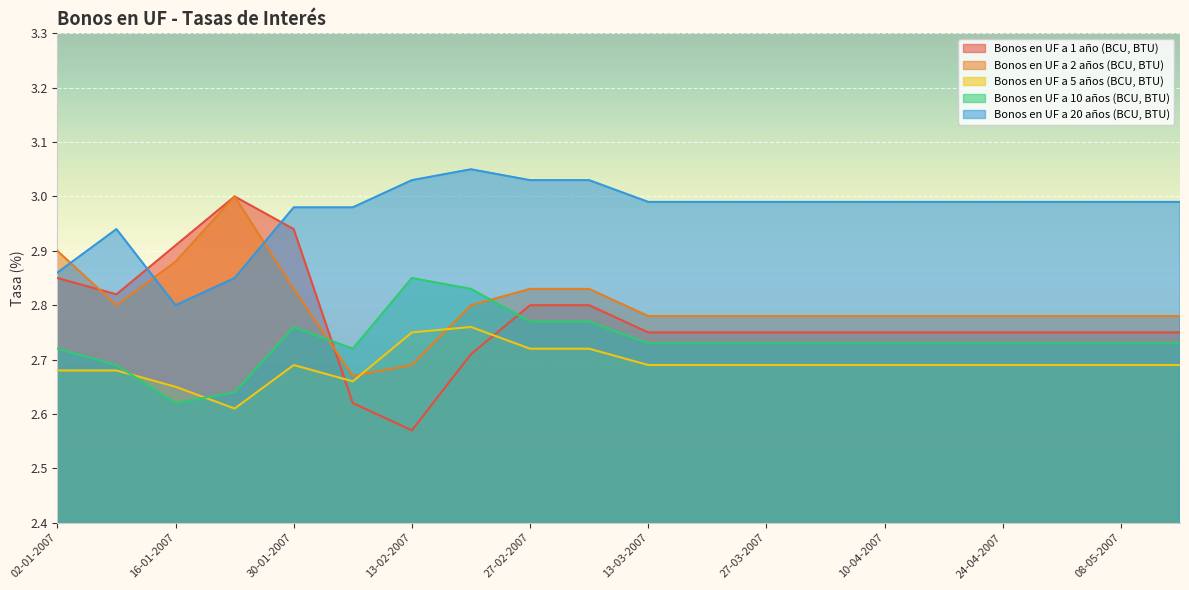

What are all the series names shown in the legend?

Bonos en UF a 1 año (BCU, BTU), Bonos en UF a 2 años (BCU, BTU), Bonos en UF a 5 años (BCU, BTU), Bonos en UF a 10 años (BCU, BTU), Bonos en UF a 20 años (BCU, BTU)